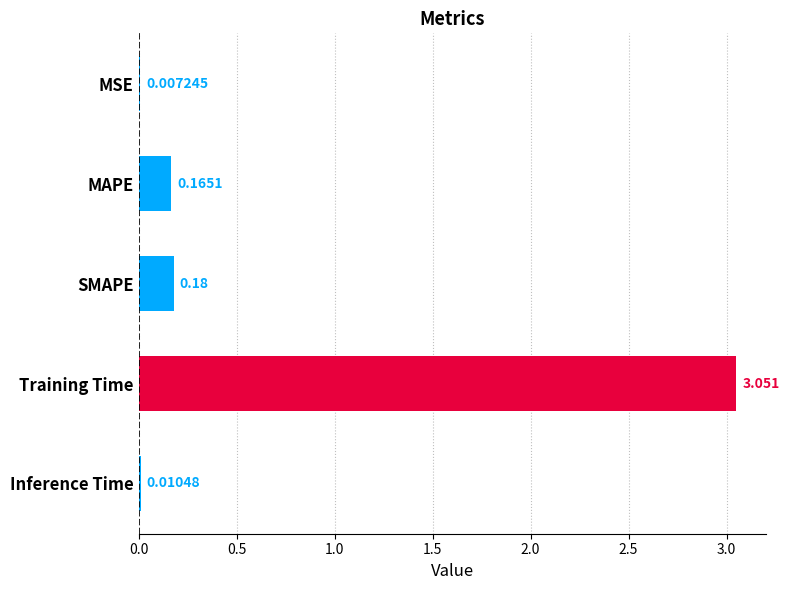

Count the number of categories in the chart.

5